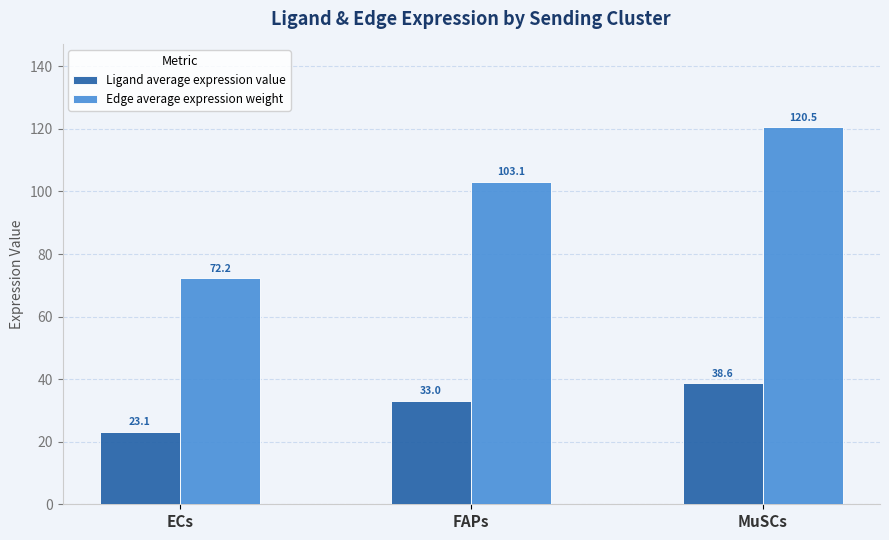

At how many categories does at least one series exceed 69?

3